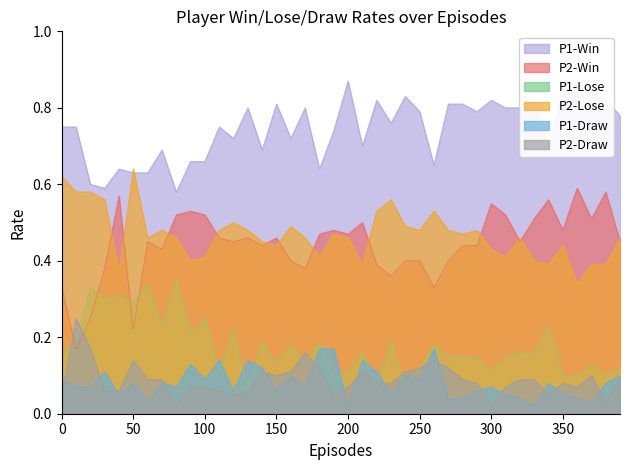

Rank the series at 310 from highest to lowest value.

P1-Win, P2-Win, P2-Lose, P1-Lose, P2-Draw, P1-Draw